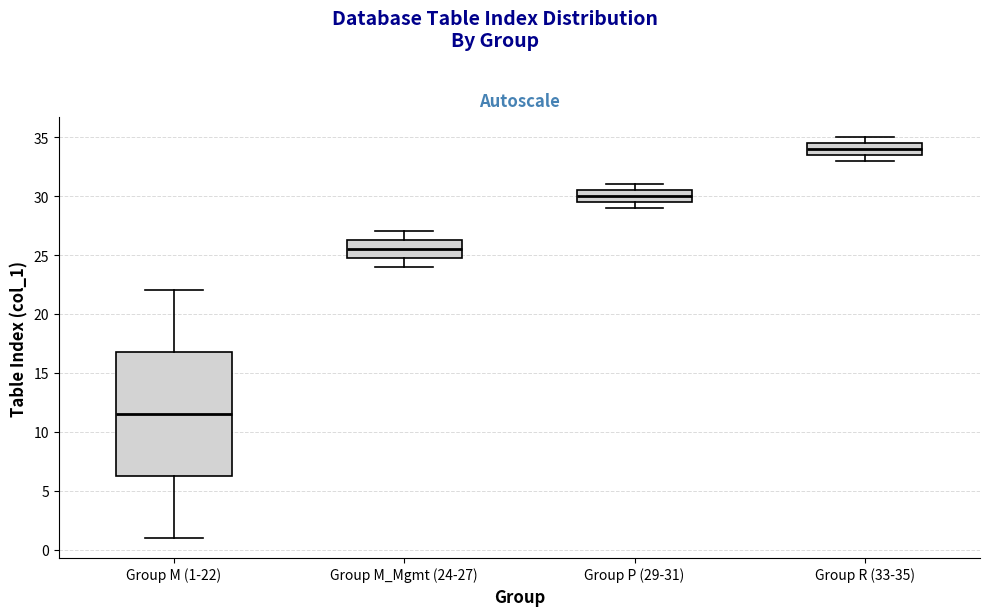

Which box's median line is the lowest?

Group M (1-22)